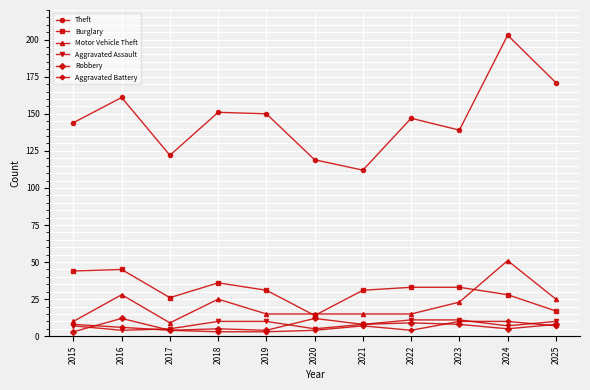

Reading right to left, what are all the values shown in this chart?

Theft: 171	203	139	147	112	119	150	151	122	161	144
Burglary: 17	28	33	33	31	14	31	36	26	45	44
Motor Vehicle Theft: 25	51	23	15	15	15	15	25	9	28	10
Aggravated Assault: 10	7	11	11	8	5	10	10	5	4	7
Robbery: 8	5	8	9	8	12	4	5	4	12	3
Aggravated Battery: 7	10	10	4	7	4	3	3	4	6	8